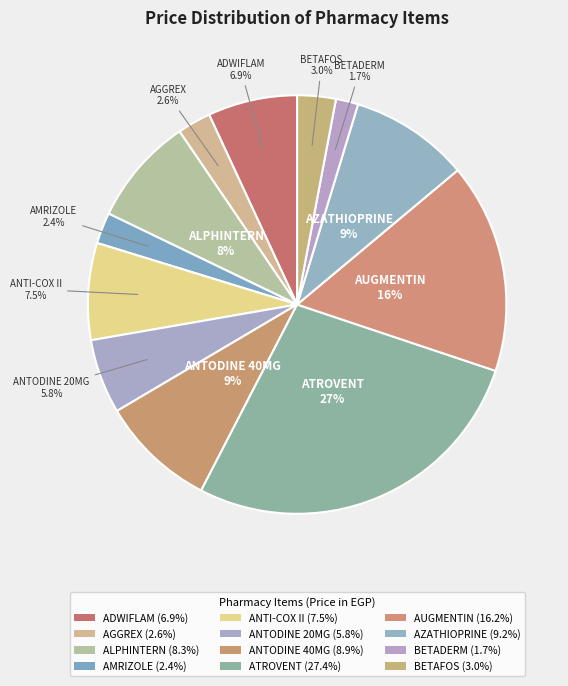

Count the number of slices in the pie.

12